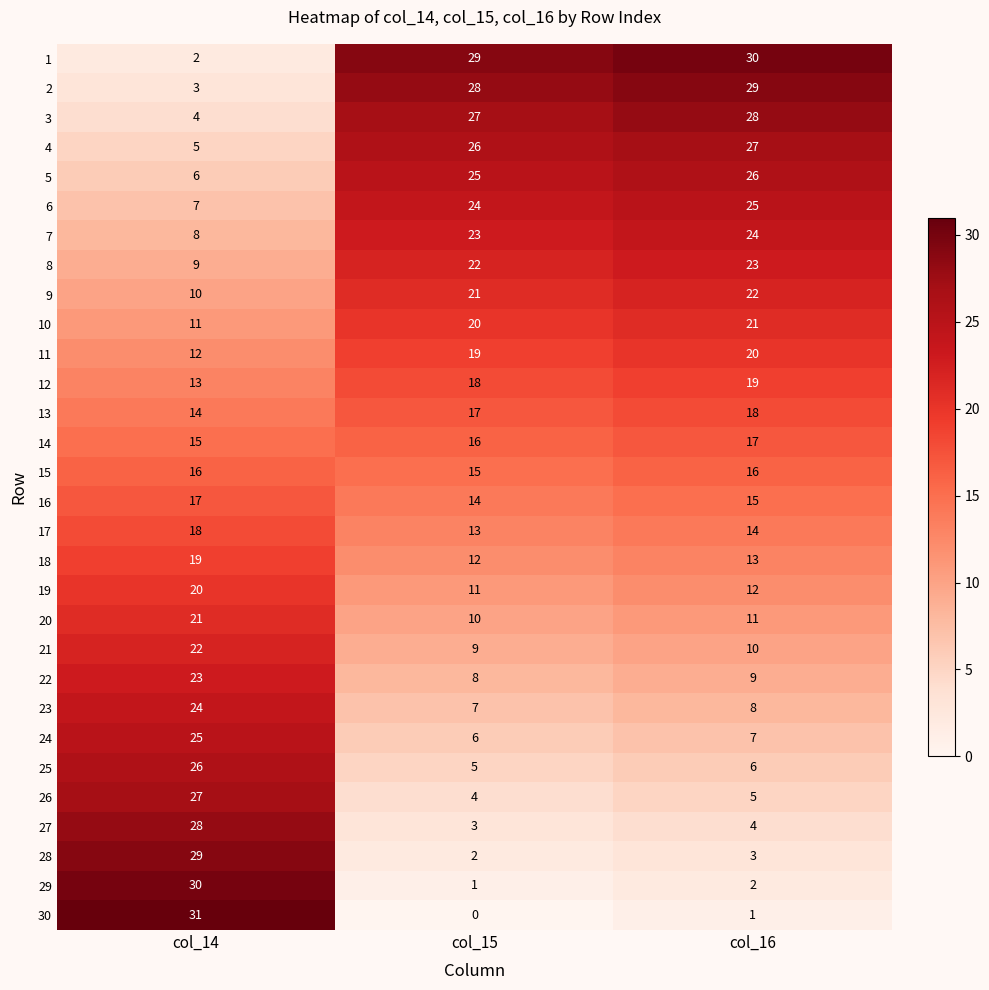

At which label does 18 reach its peak?

col_14